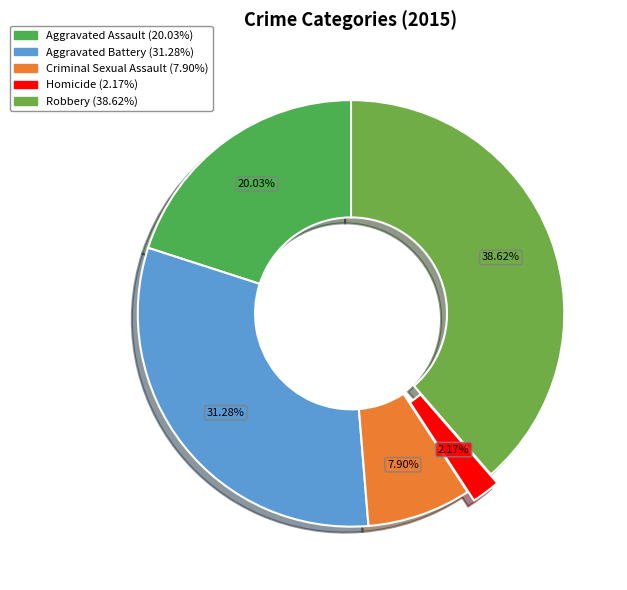

Rank the categories by value from lowest to highest.

Homicide, Criminal Sexual Assault, Aggravated Assault, Aggravated Battery, Robbery